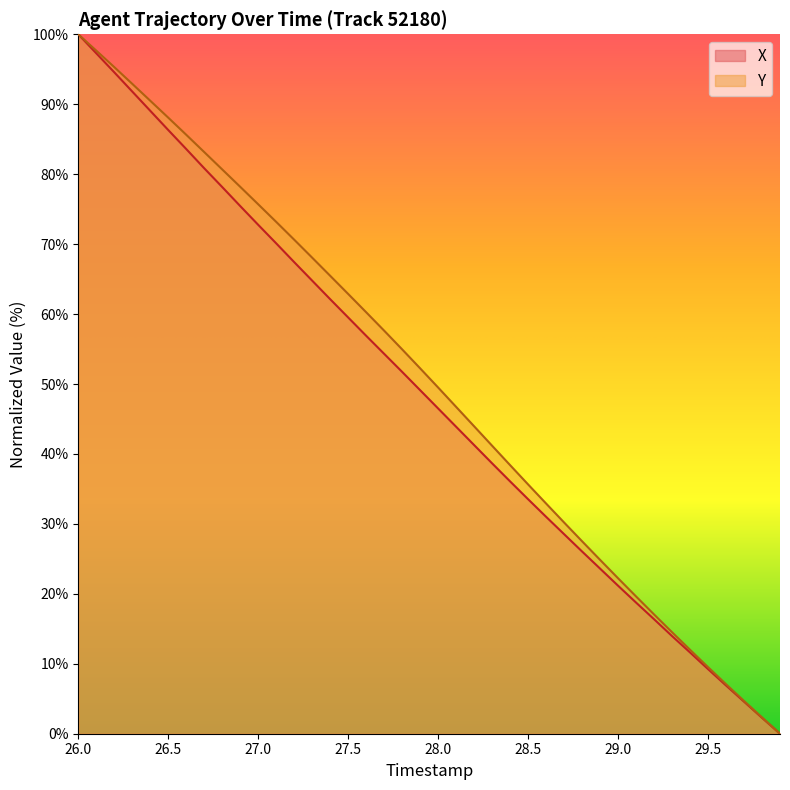

At which category is the sum across all series the highest?

26.0